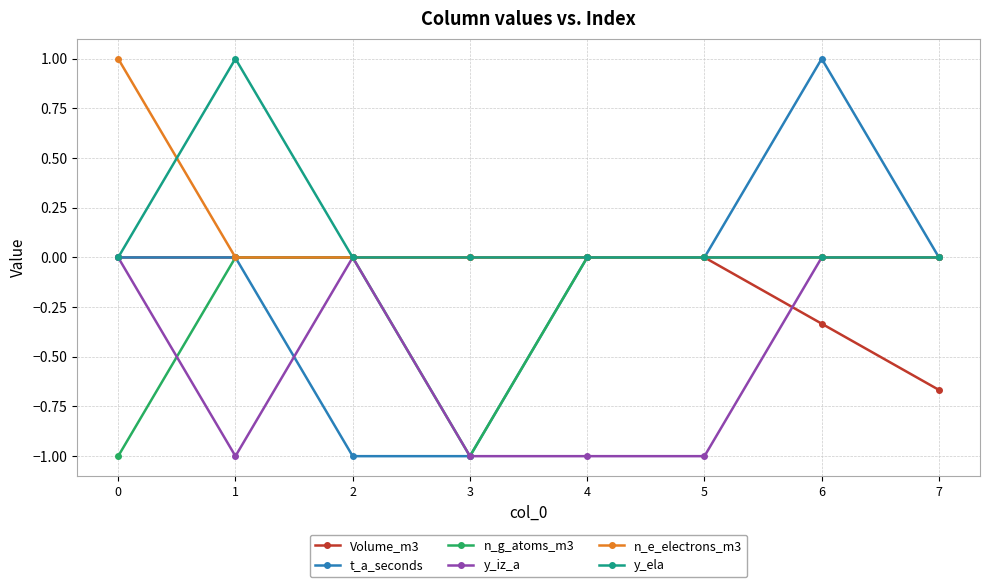

What is the difference between the second highest and second lowest values in the t_a_seconds series?

1.0